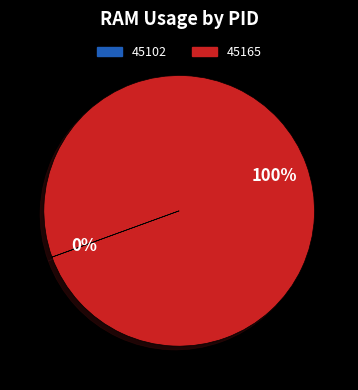

Is there a majority slice in this chart?

Yes